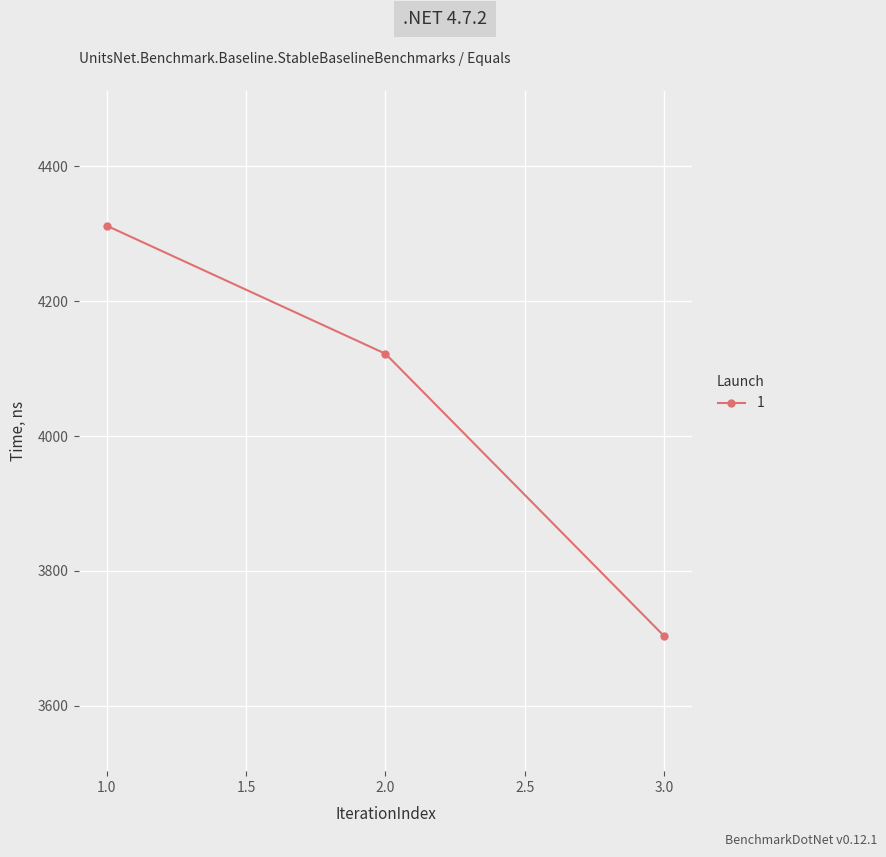

What is the value of the 1st point from the left?

4312